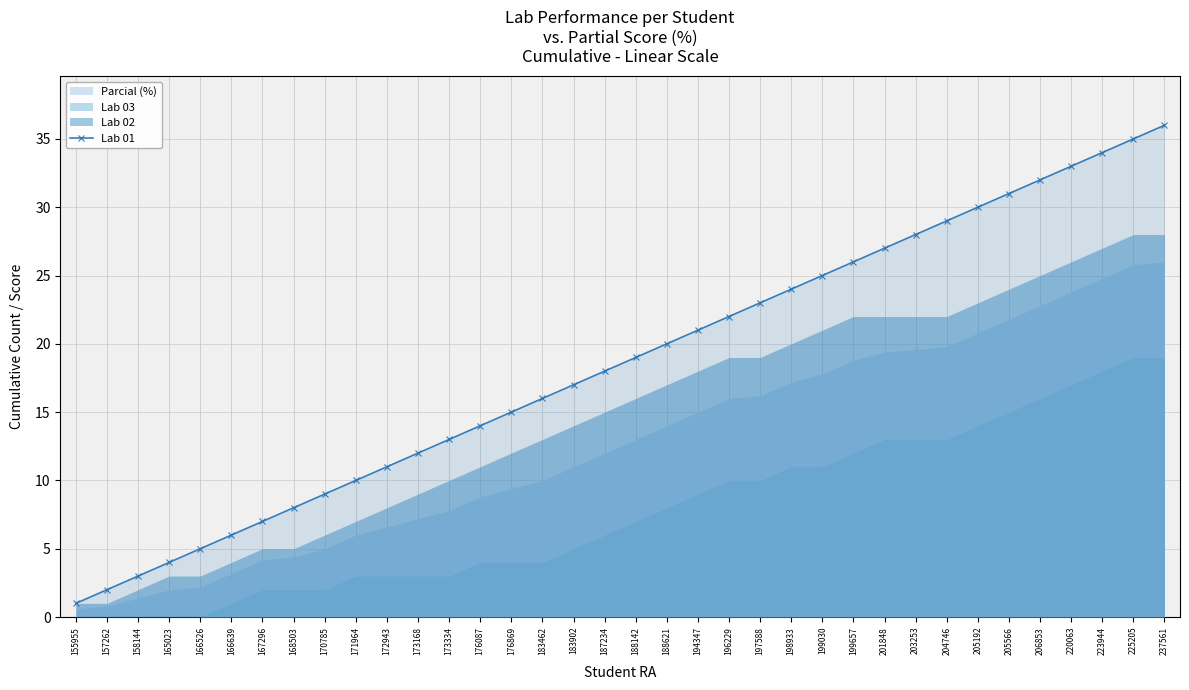

What is the difference between the second highest and second lowest values?

33